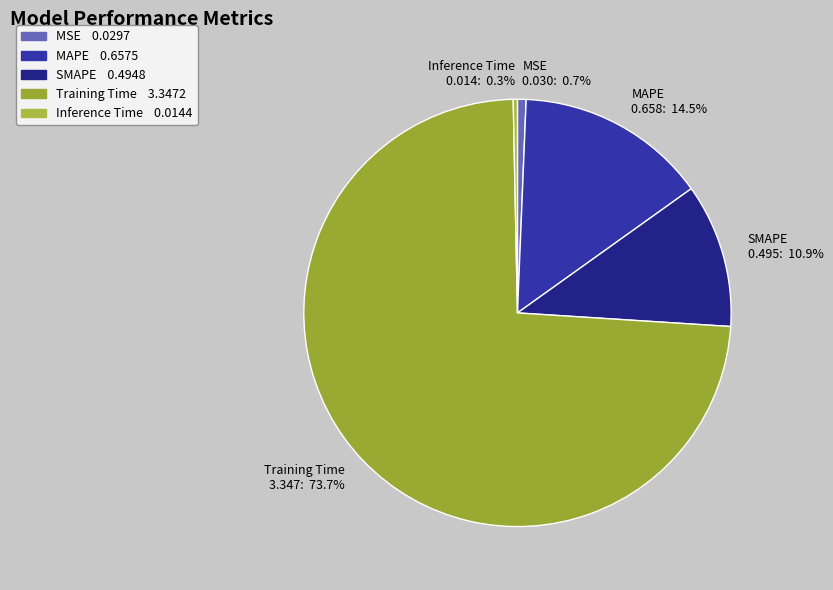

Is there a majority slice in this chart?

Yes